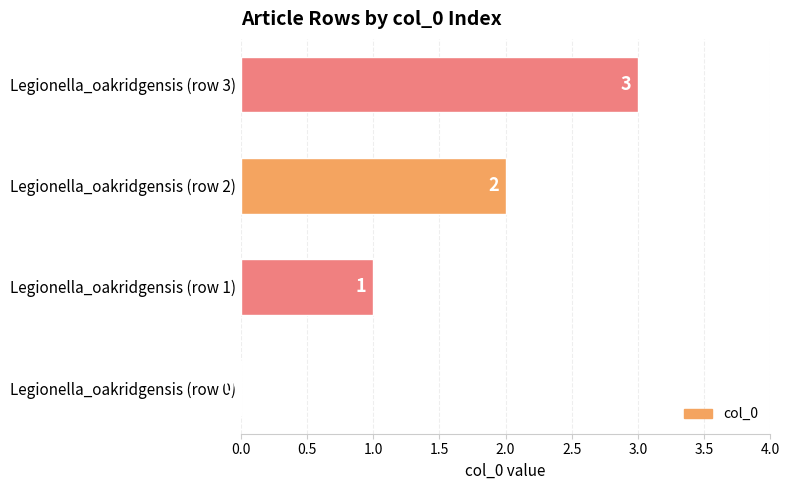

Does the chart contain stacked bars?

No